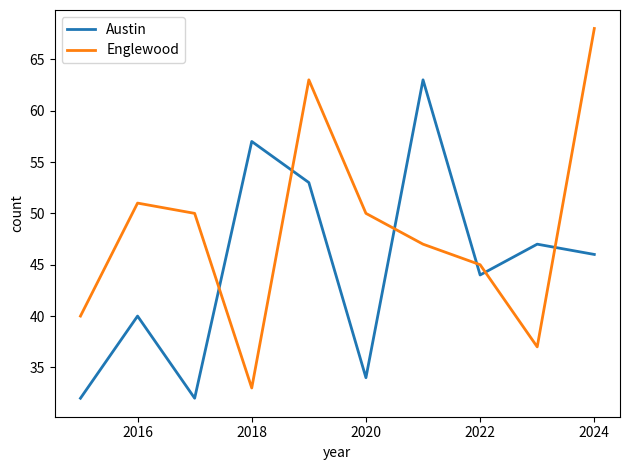

What is the highest value of the Austin series?

63